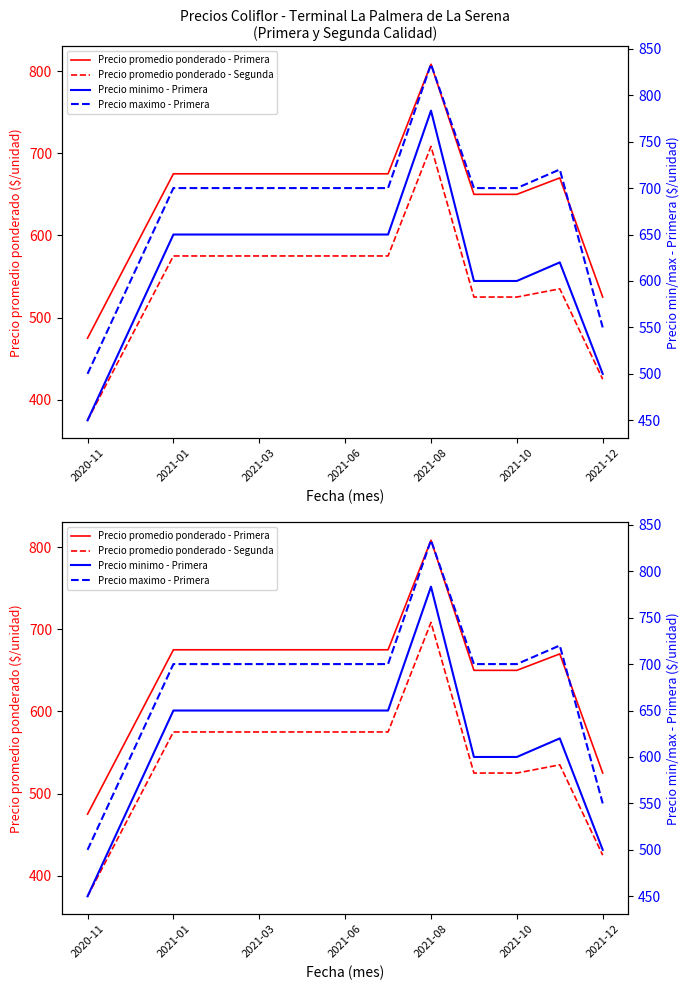

What position from the right is 2021-12?

1